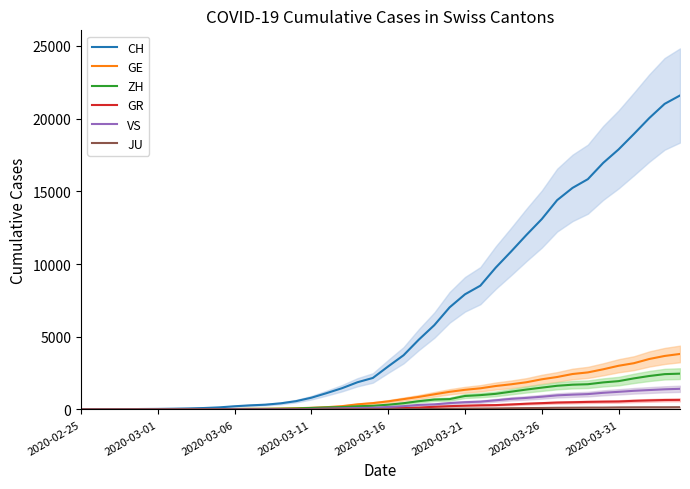

What value does the VS series have at 12, to the nearest 10?

10